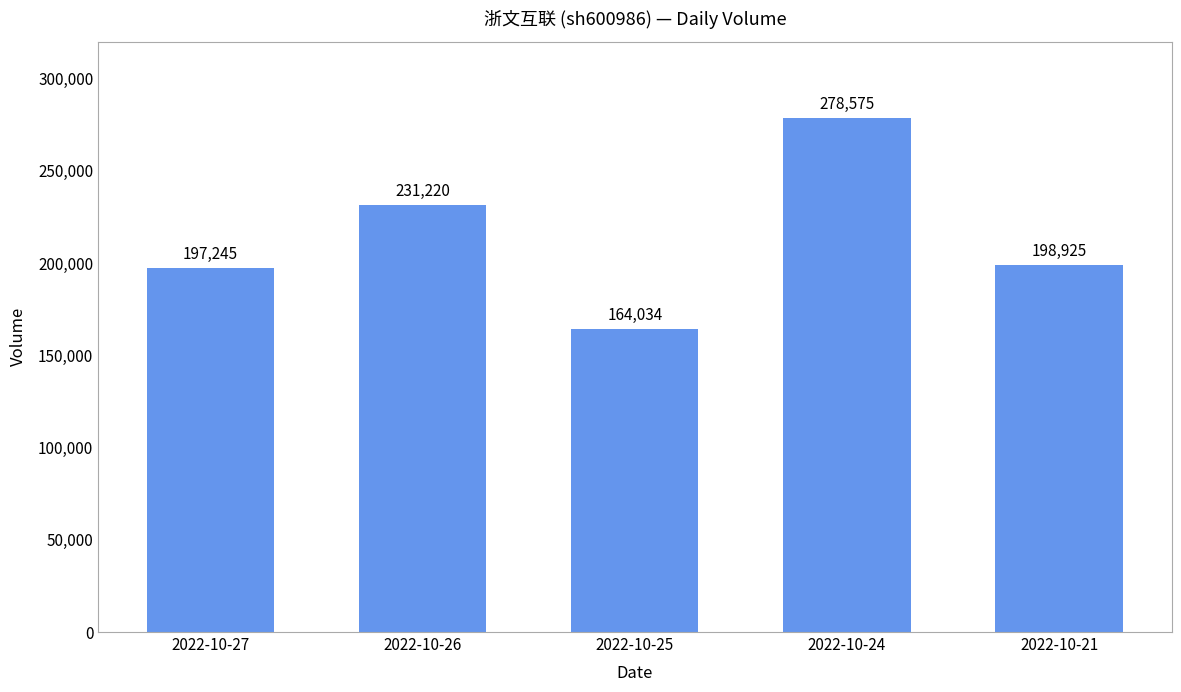

Reading left to right, extract all data points from this chart.

2022-10-27=197245	2022-10-26=231220	2022-10-25=164034	2022-10-24=278575	2022-10-21=198925